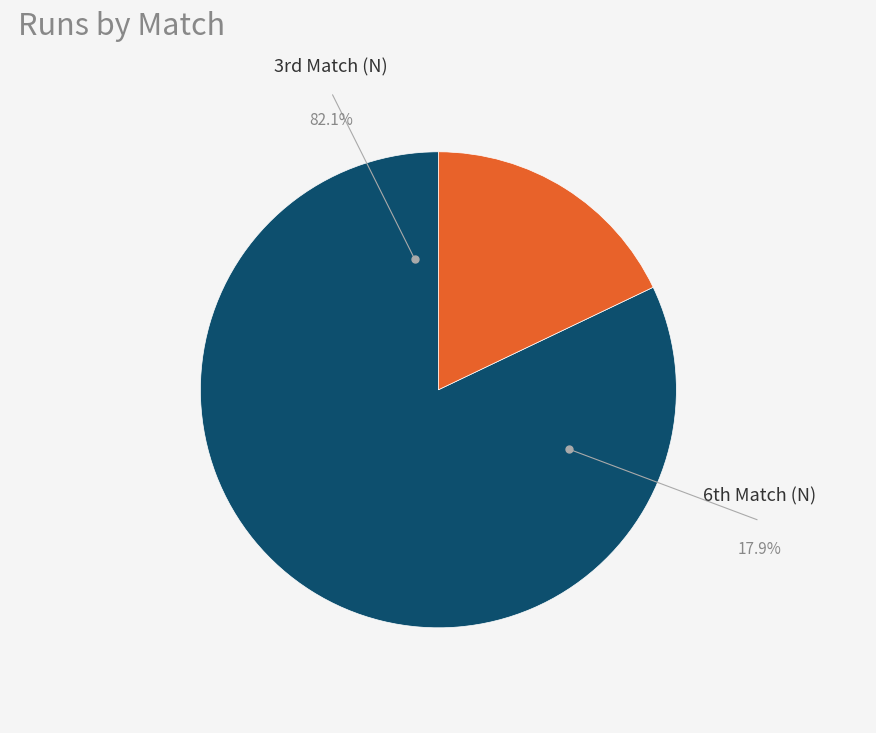

Which category has the biggest portion of the pie?

3rd Match (N)